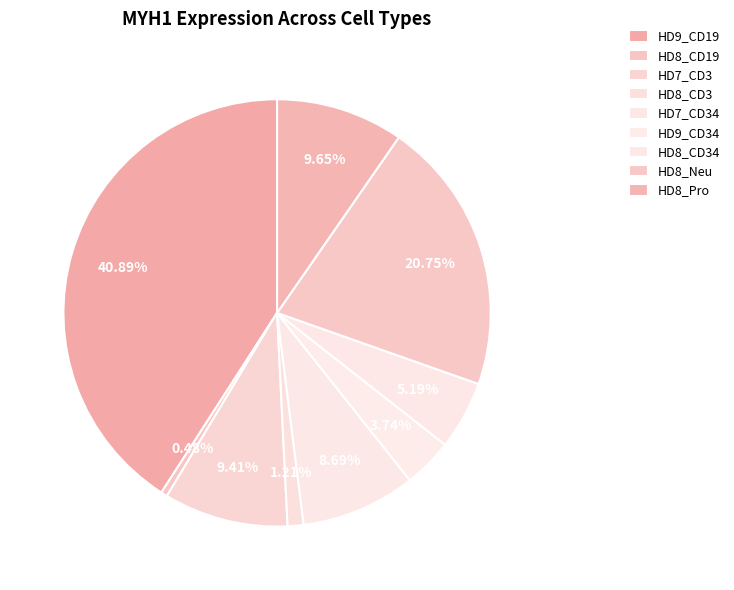

What is the smallest slice in the pie chart?

HD8_CD19